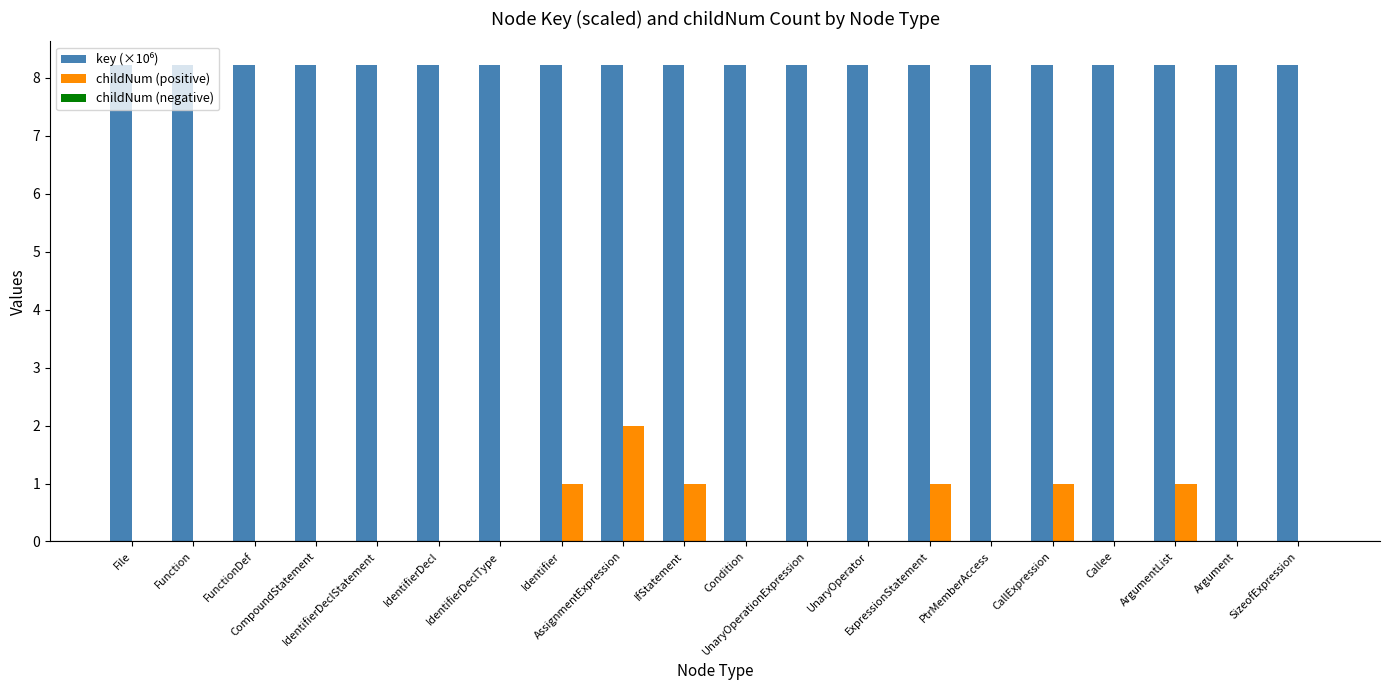

Which series has the widest spread of values?

childNum (positive)